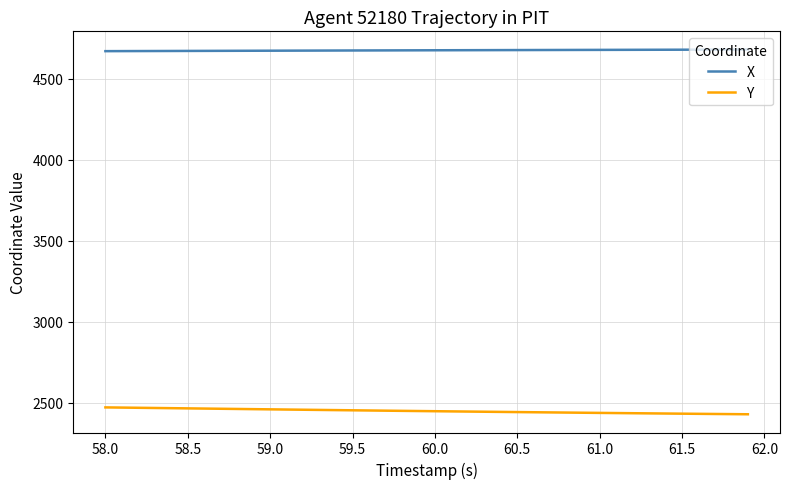

What is the minimum value shown in the chart?

2428.5